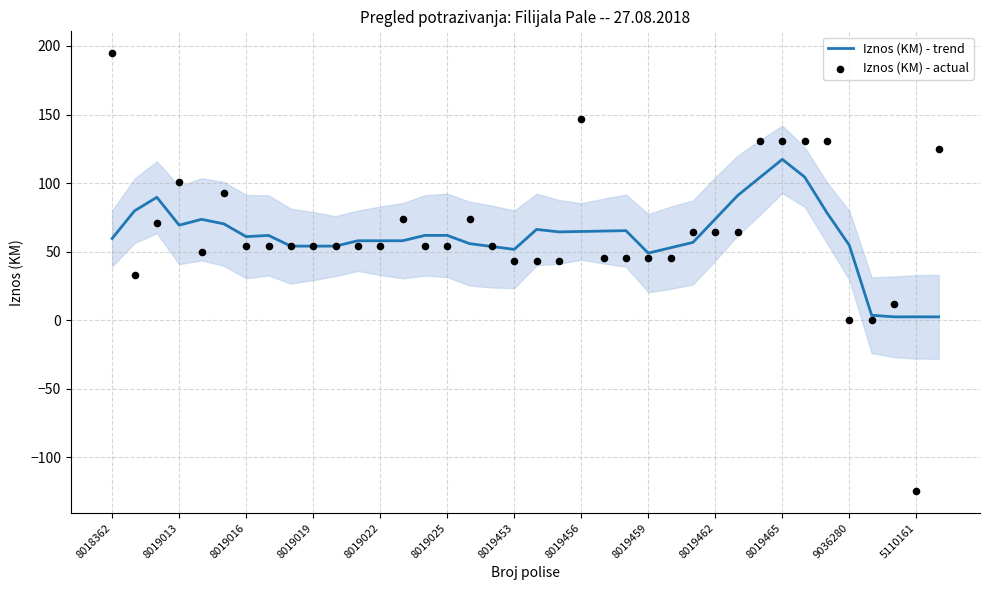

Which series has the widest spread of Y values?

Iznos (KM) - actual